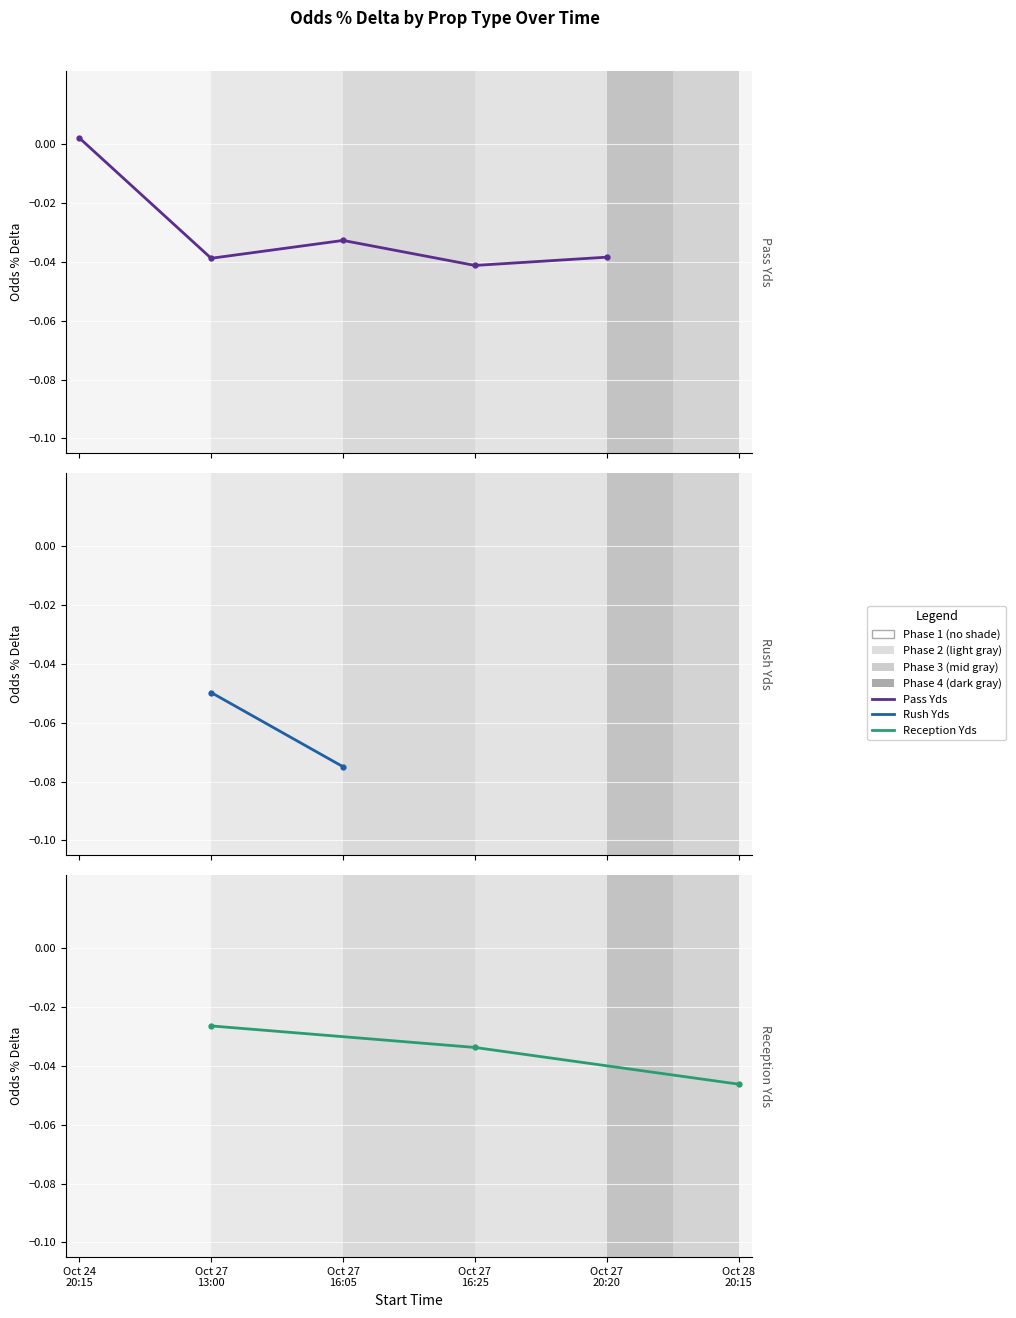

The value of ESPN BET at FanDuel is -0.0. True or false?

False